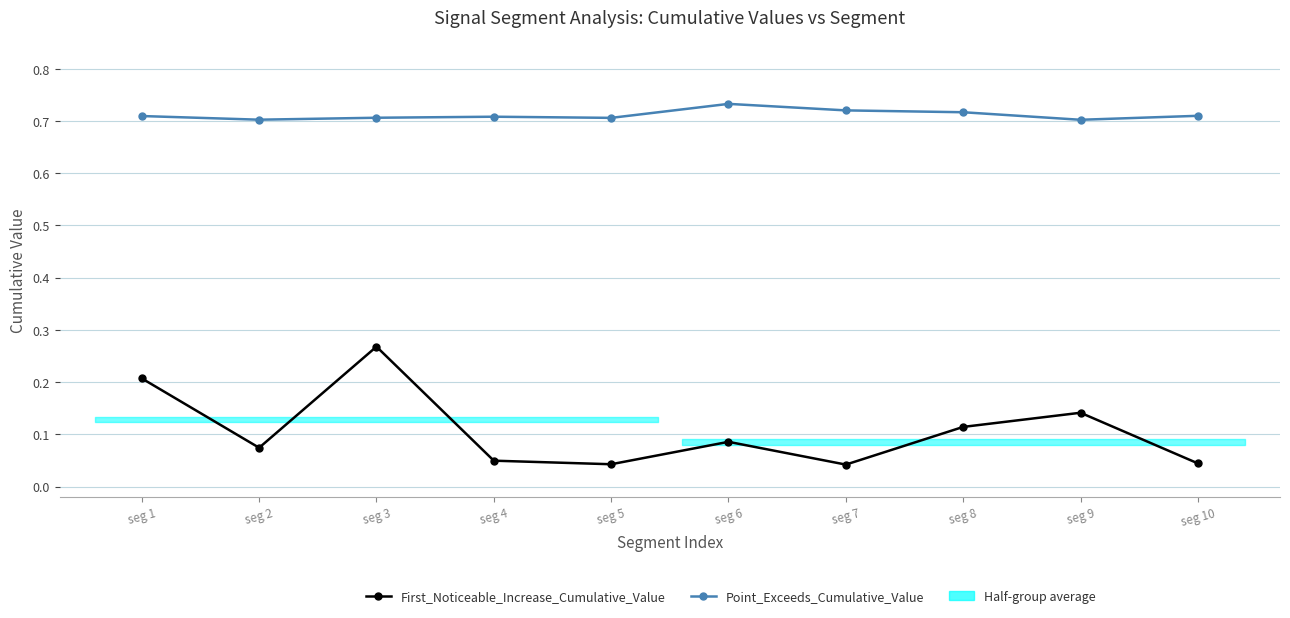

At seg 4, list the series in order from largest to smallest.

Point_Exceeds_Cumulative_Value, First_Noticeable_Increase_Cumulative_Value